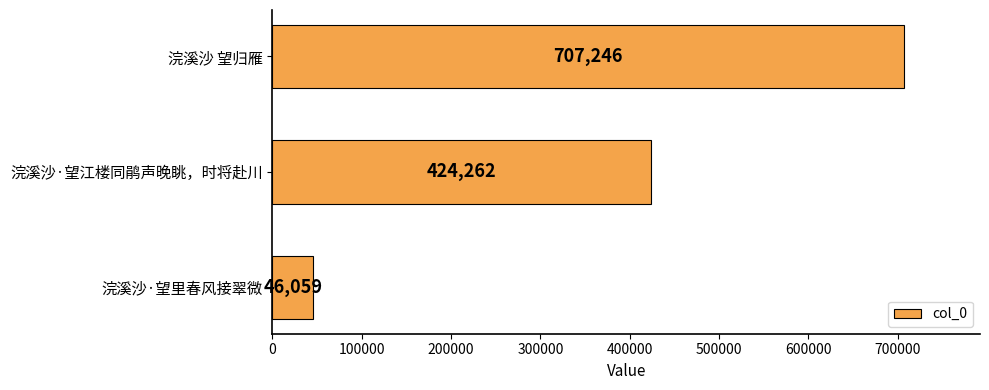

Which category has the lowest value across all series?

浣溪沙·望里春风接翠微